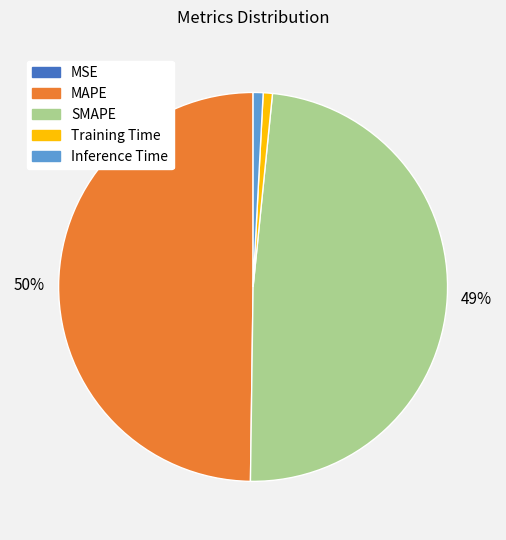

Is the sum of MAPE and SMAPE greater than half?

Yes